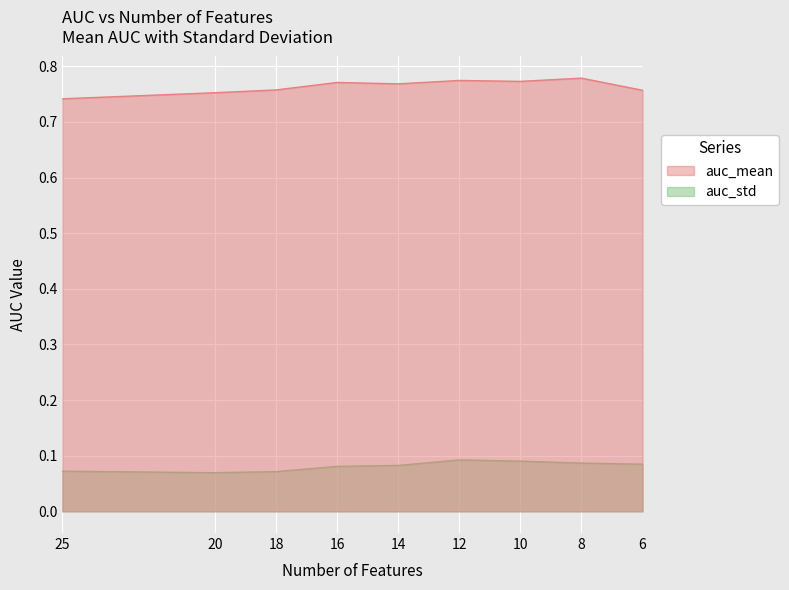

Rank the categories by auc_std value from highest to lowest.

12, 10, 8, 6, 14, 16, 25, 18, 20